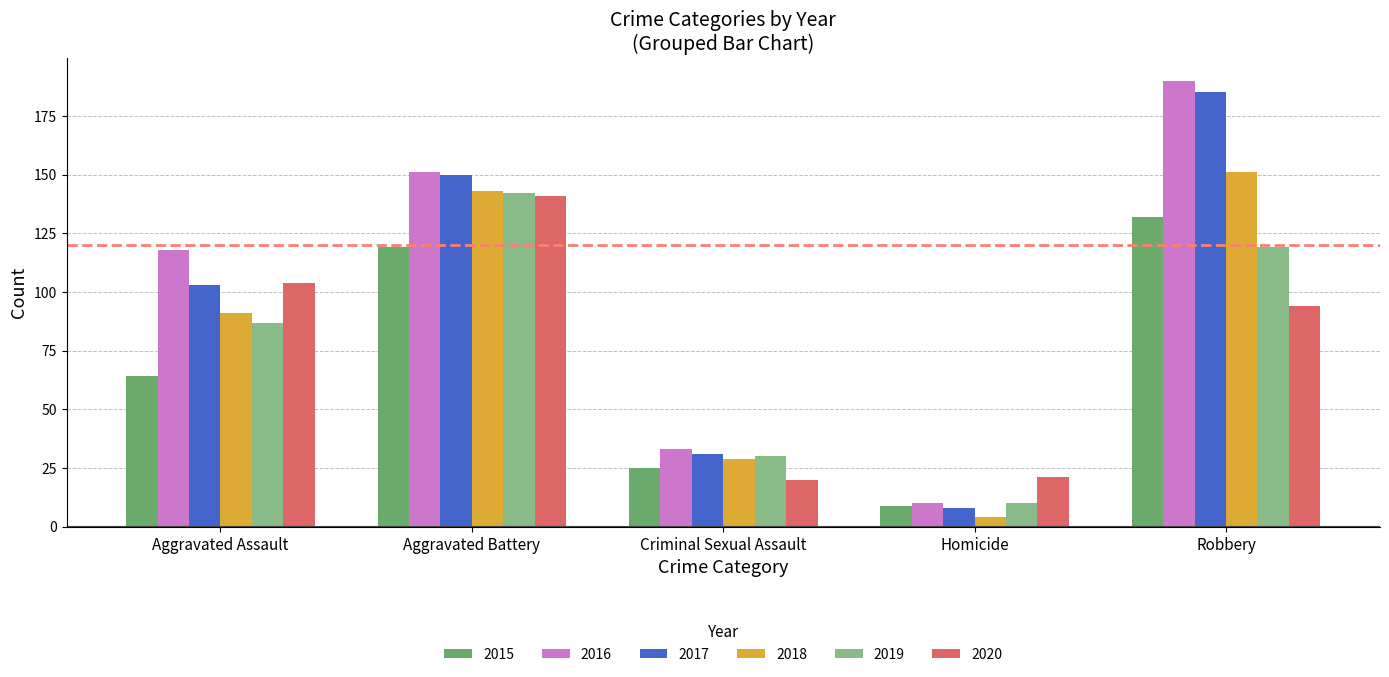

What is the difference between the highest and lowest values at Aggravated Assault?

54